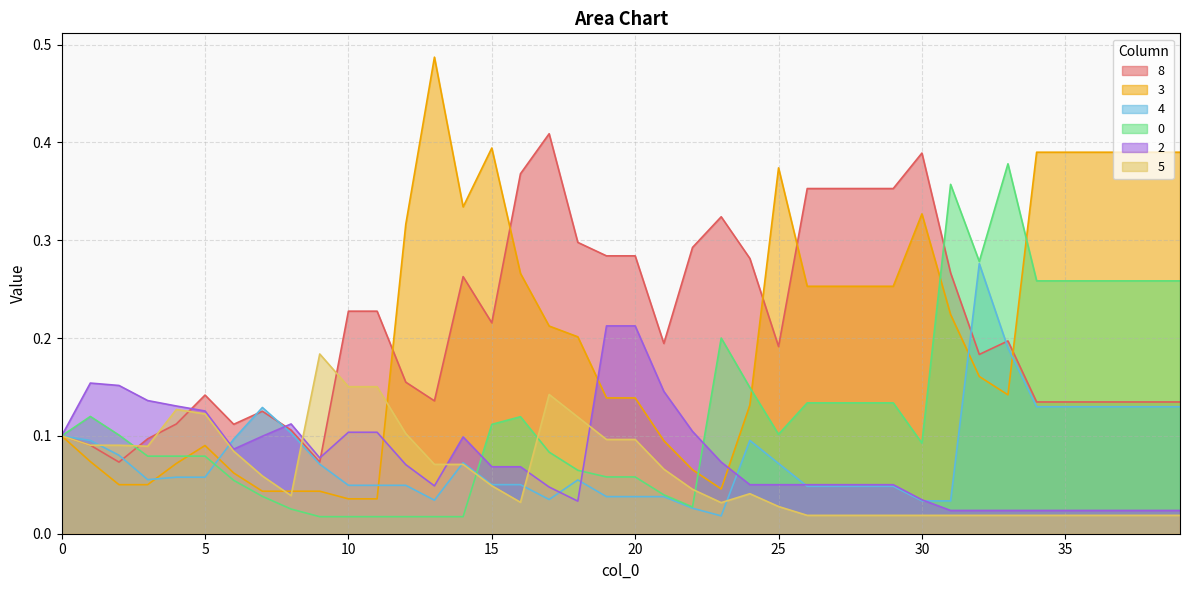

Between 29 and 18, which is larger?

29